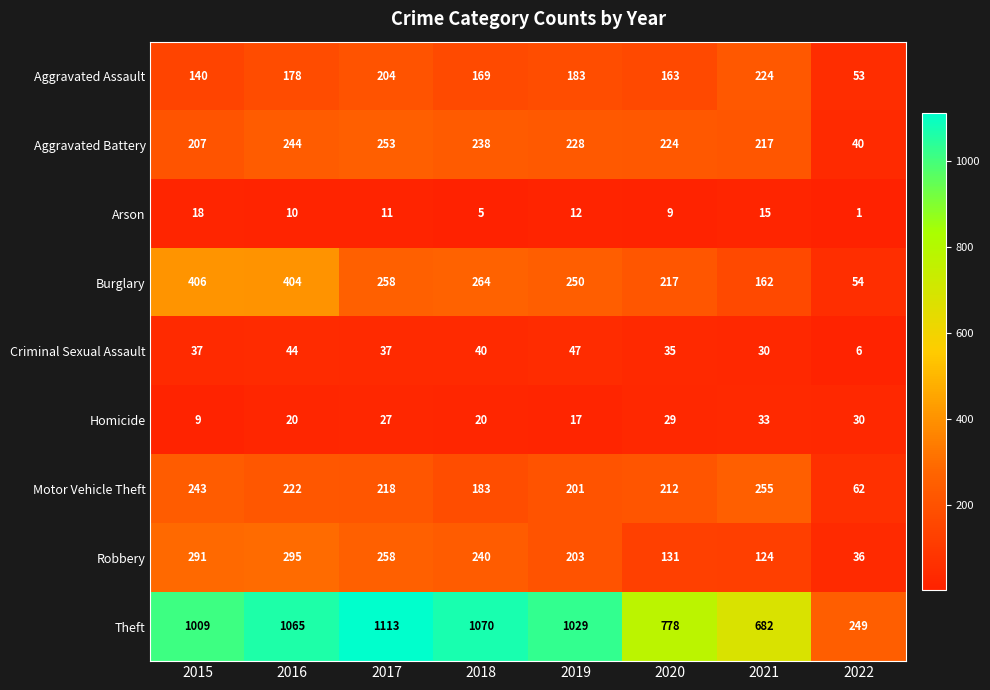

At how many categories does at least one series exceed 415?

7